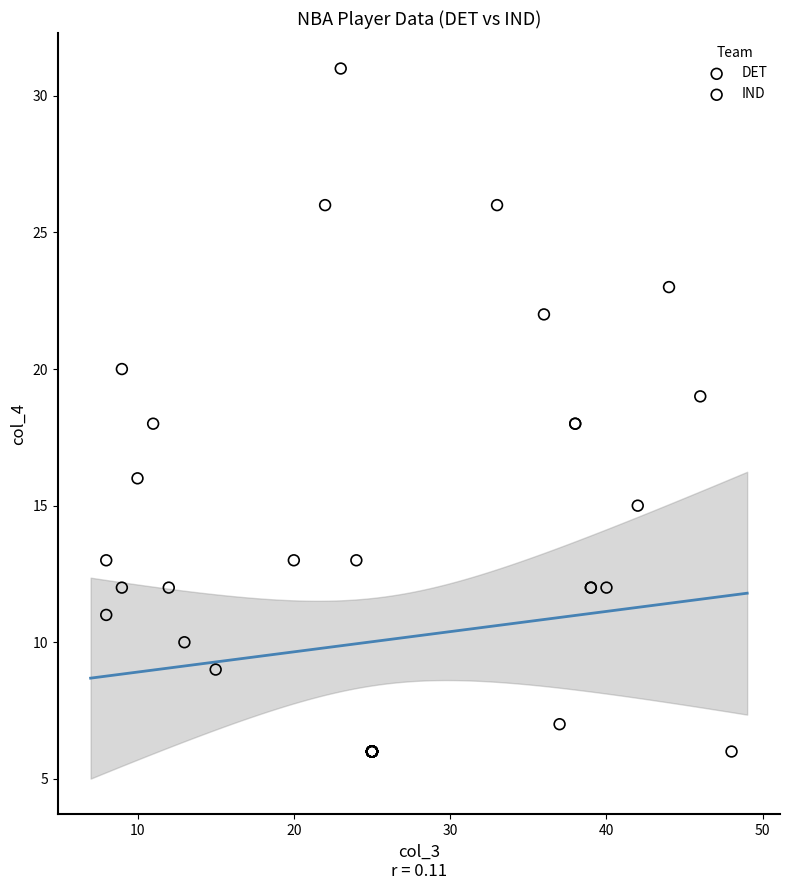

Which series has the widest spread of Y values?

IND